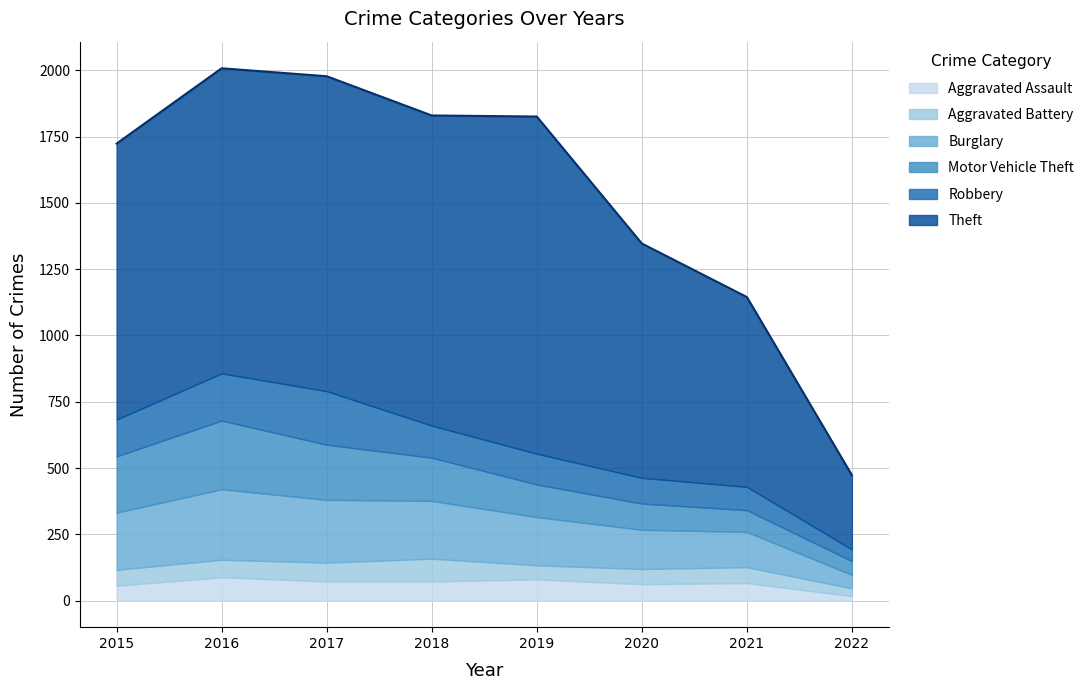

At which label does Burglary reach its peak?

2016